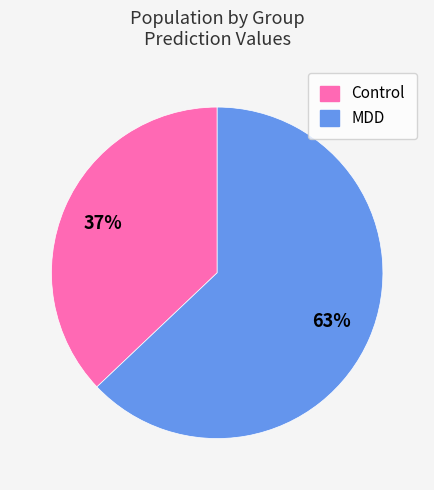

To the nearest percent, what is the difference between the largest and smallest slice percentages?

26%